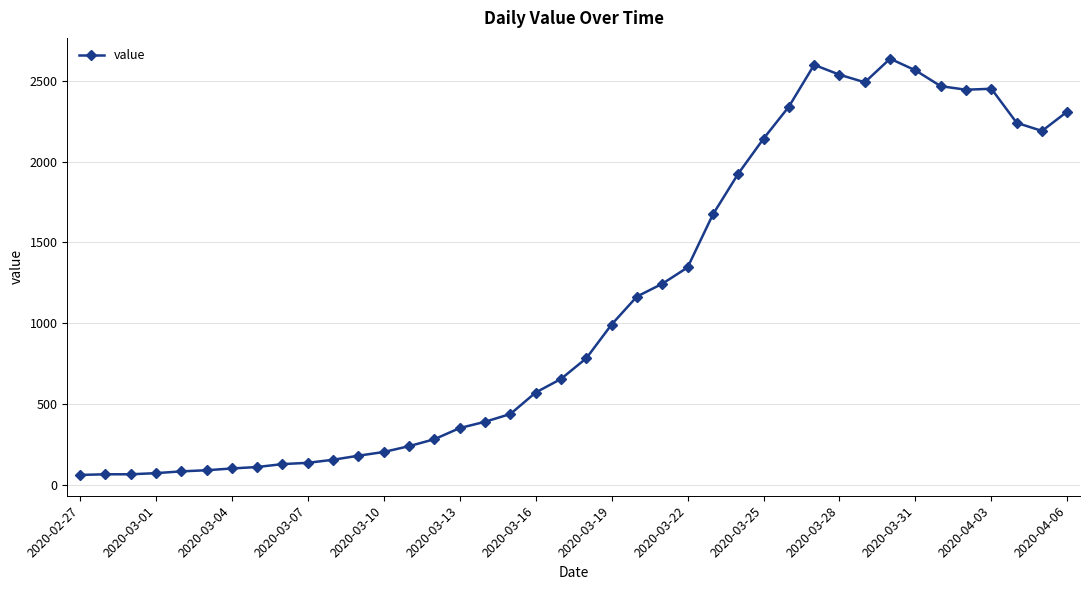

What is the maximum value shown in the chart?

2637